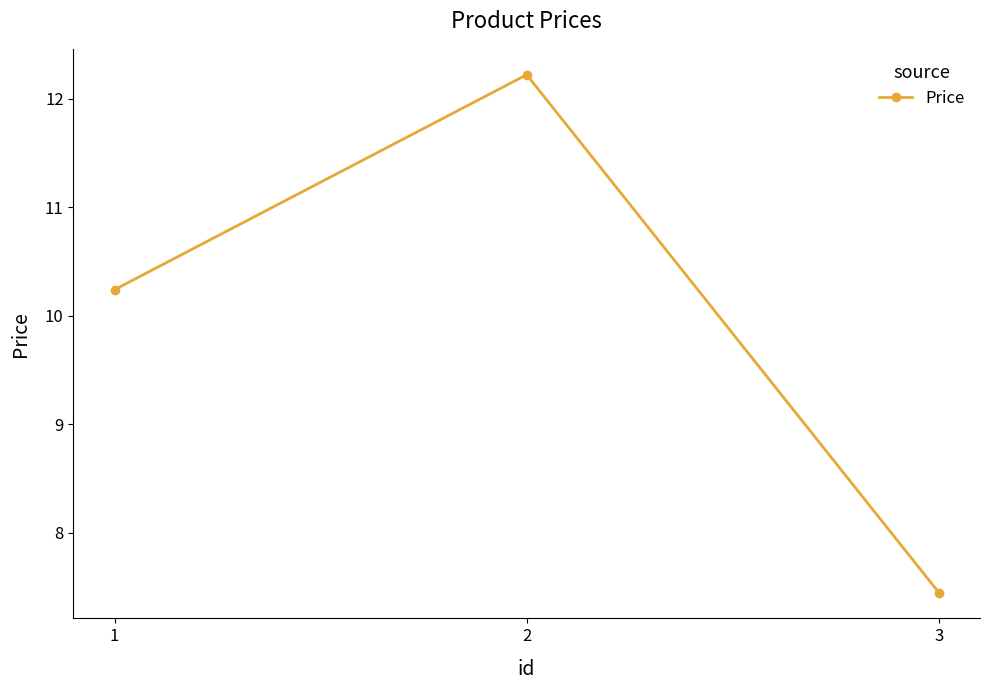

Reading left to right, extract all data points from this chart.

10.2	12.2	7.5